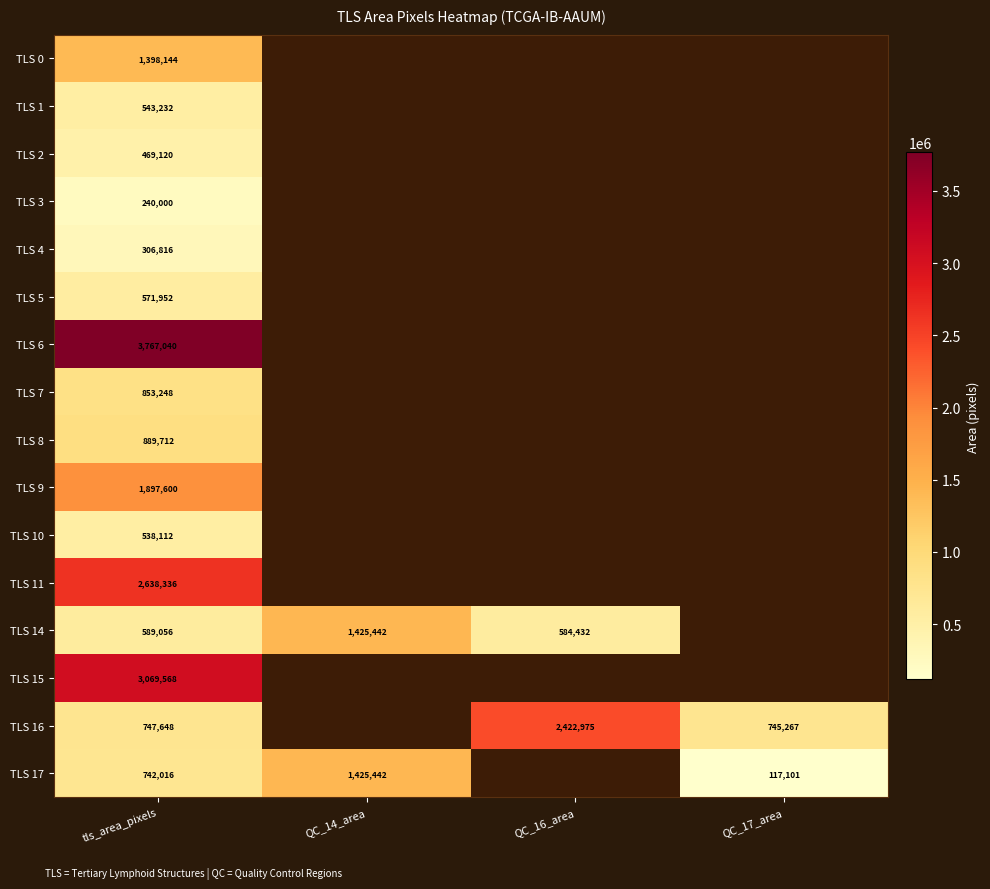

True or false: TLS 17 has a value of 976984 at tls_area_pixels.

False